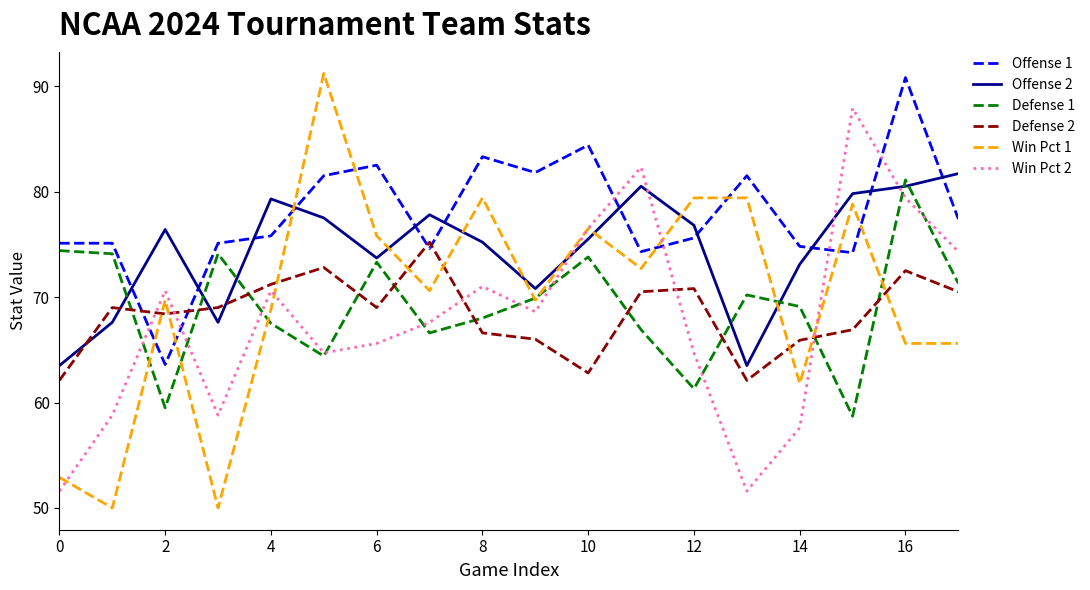

How many times do Offense 2 and Offense 1 cross each other?

11